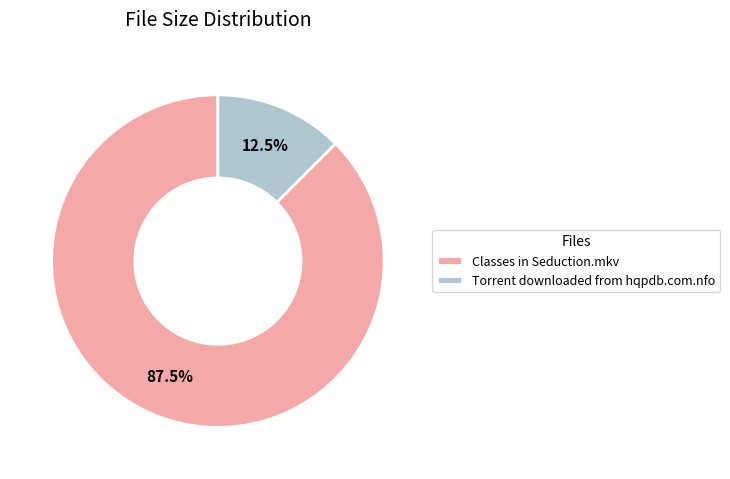

Combined, do Torrent downloaded from hqpdb.com.nfo and Classes in Seduction.mkv account for over 50%?

Yes